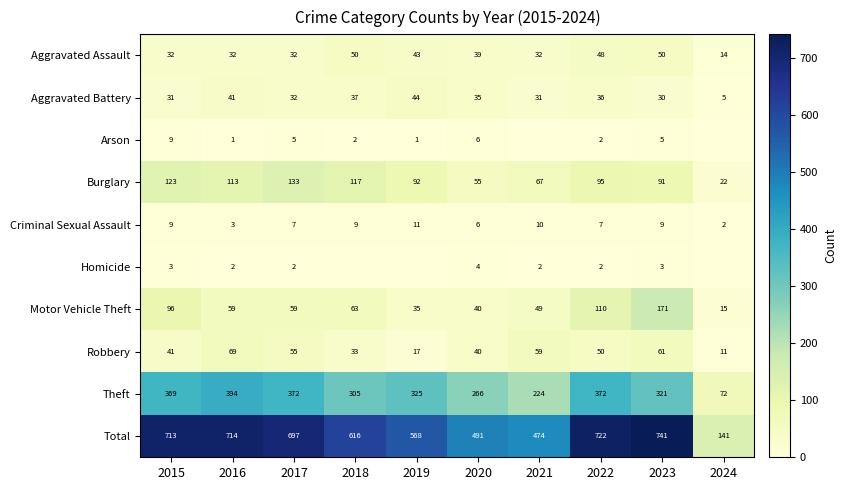

The value of Criminal Sexual Assault at 2022 is 7. True or false?

True